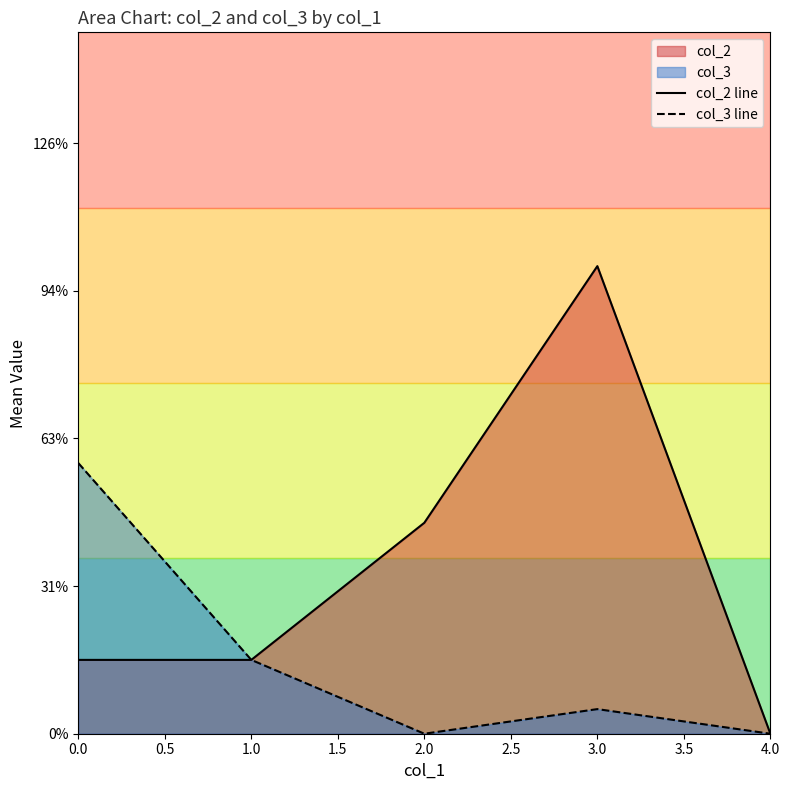

True or false: col_3 line has a value of 0.3 at 1.0.

False